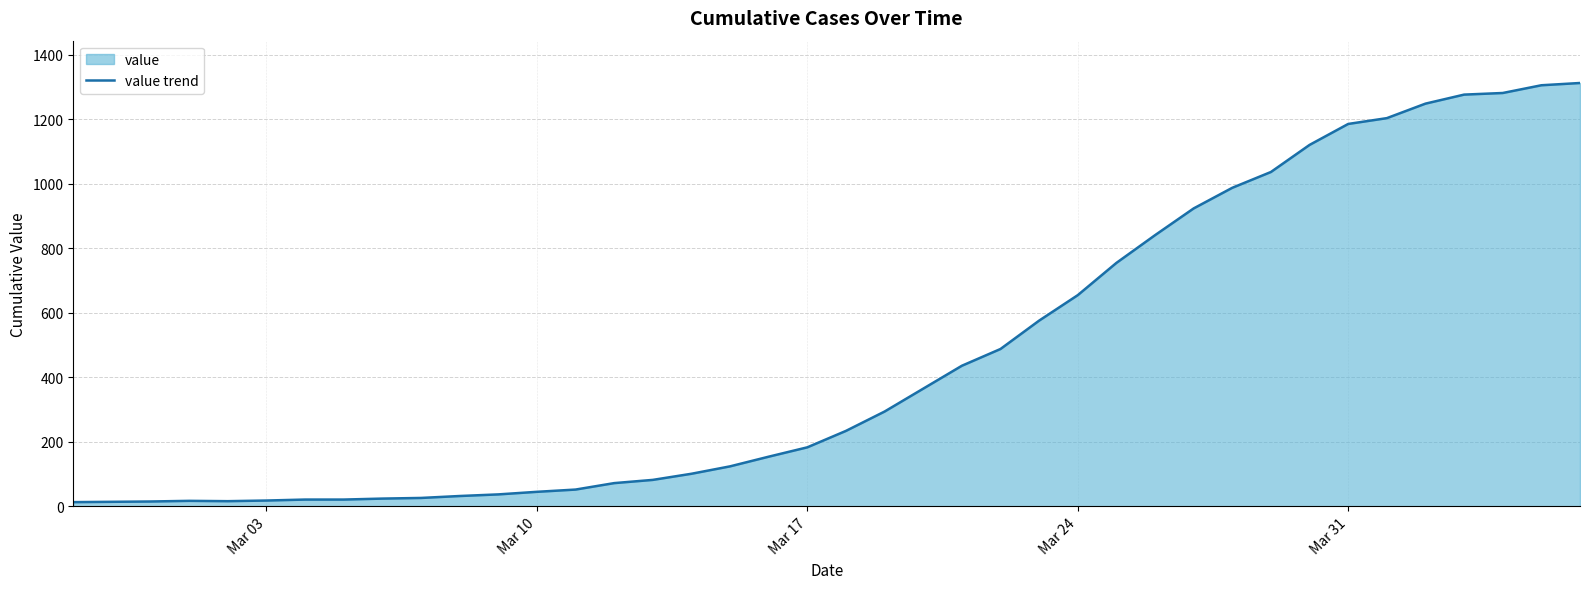

What is the difference between the second highest and second lowest values?

1292